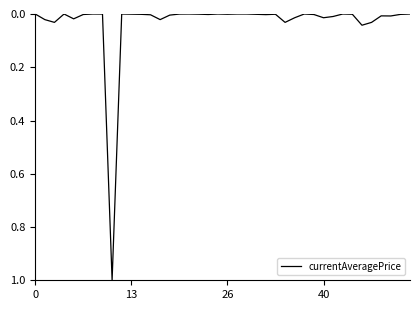

What is the greatest value displayed?

1.0